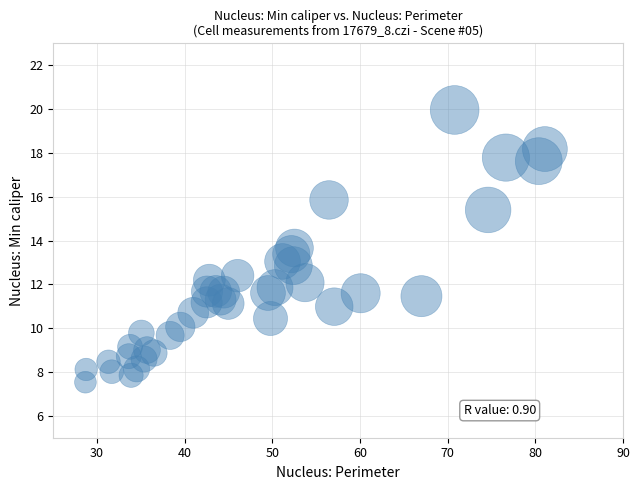

What is the range of Y values (max minus min)?

12.4